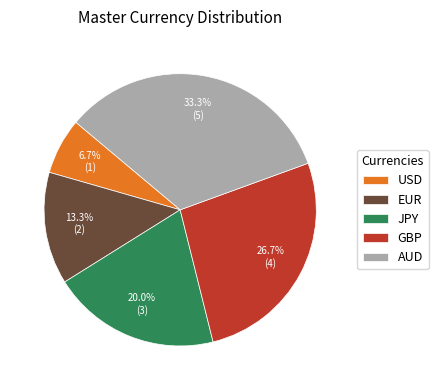

How much of the chart is everything except GBP?

73.3%